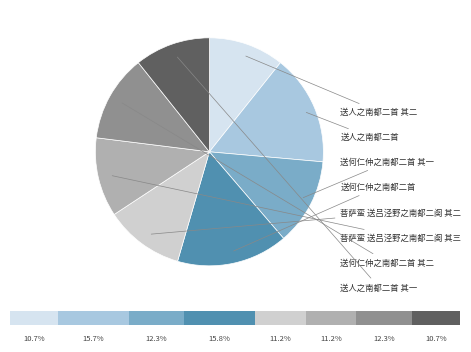

Is it true that 送何仁仲之南都二首 is 16% of the pie?

True